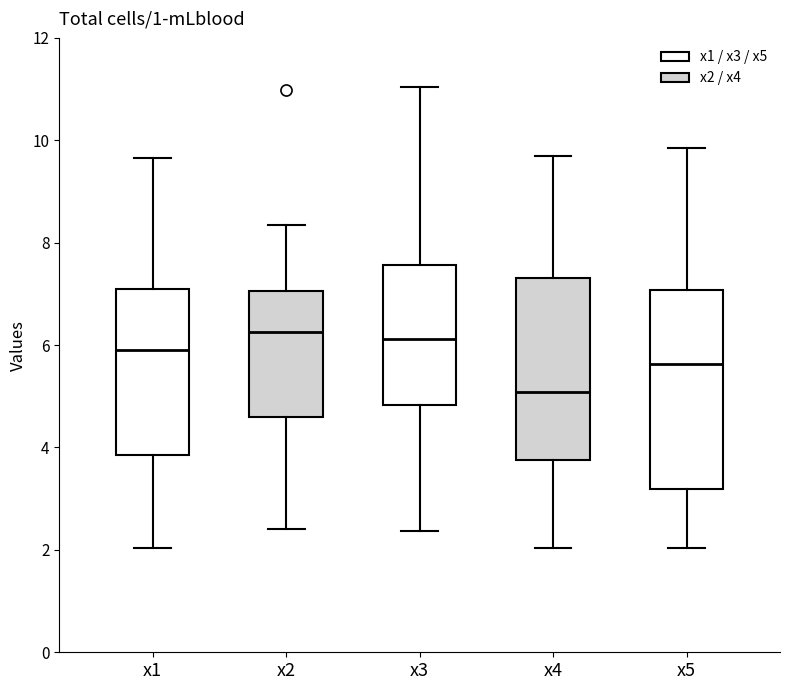

Reading left to right, read every box against the y-axis: the position of its median line, the range the box covers, and the ends of its whiskers. The values are not printed on the chart, so give them approximately, as read against the axis.

x1: median 6.0, box 3.8 to 7.0, whiskers 2.0 to 9.6
x2: median 6.2, box 4.6 to 7.0, whiskers 2.4 to 8.4
x3: median 6.2, box 4.8 to 7.6, whiskers 2.4 to 11.0
x4: median 5.0, box 3.8 to 7.4, whiskers 2.0 to 9.8
x5: median 5.6, box 3.2 to 7.0, whiskers 2.0 to 9.8